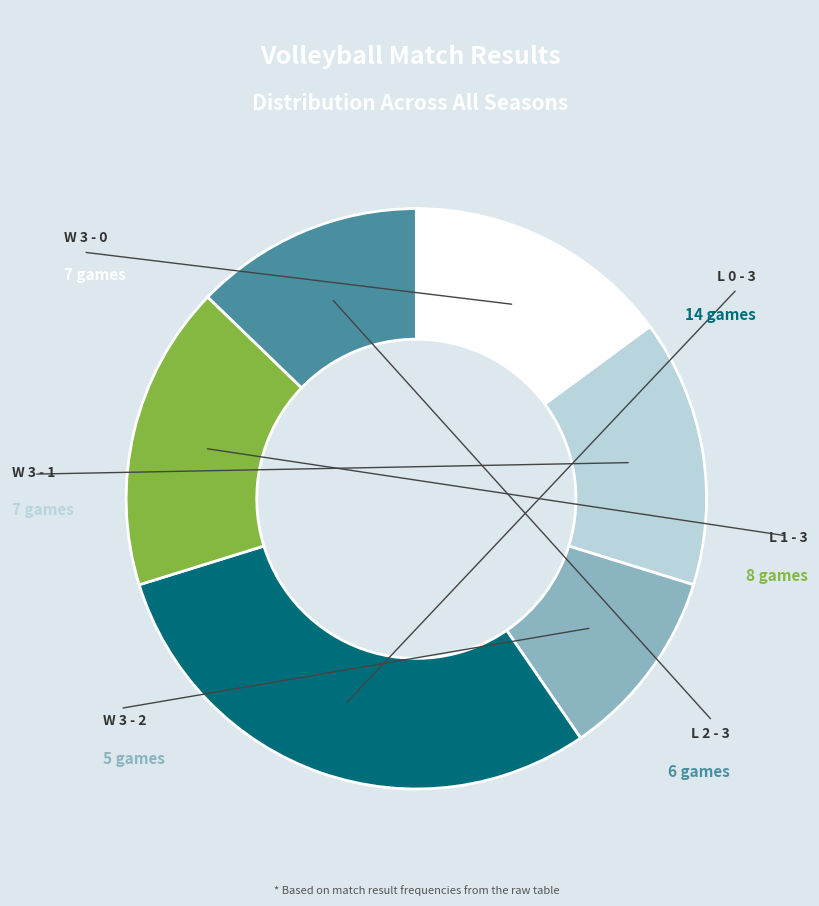

Does any single category account for the majority?

No